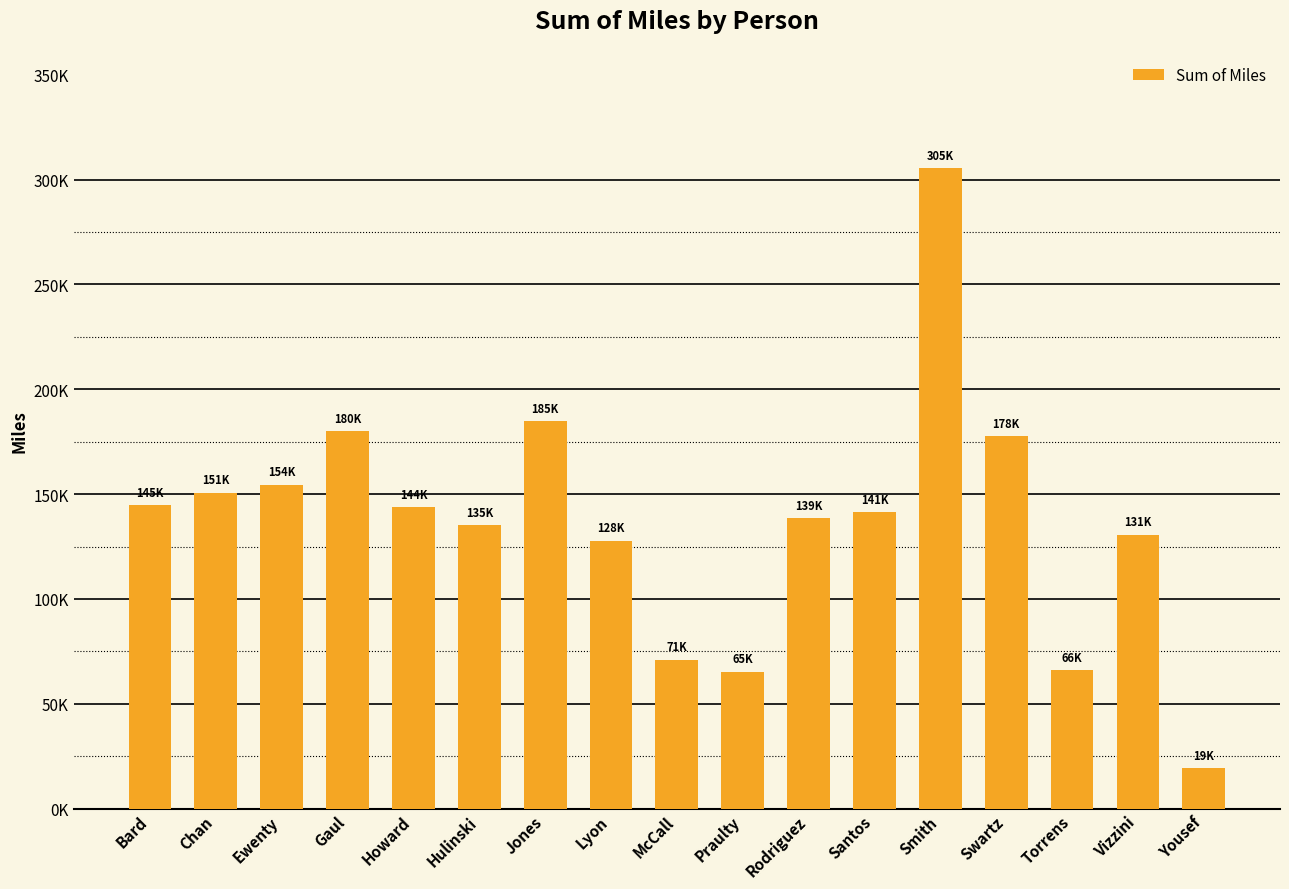

Where is the data nearest to the value 162387?

Ewenty